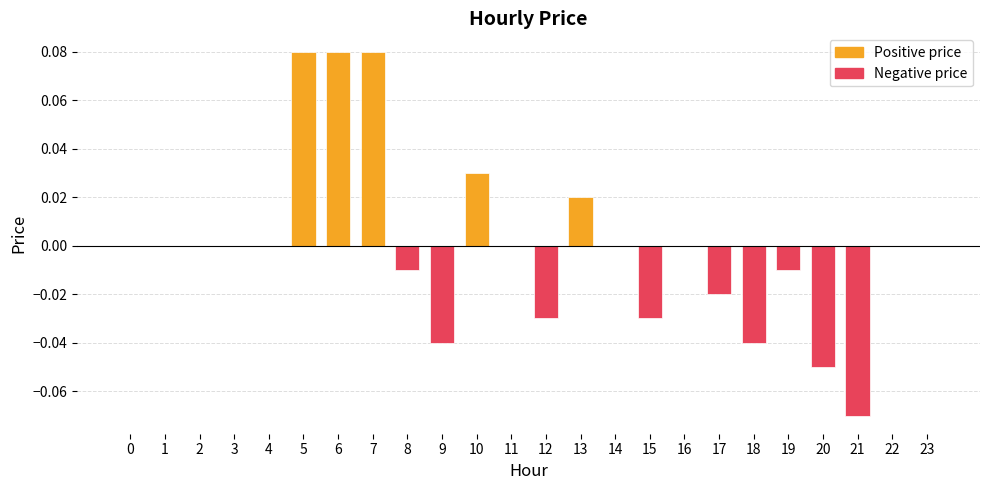

The chart shows a value of 0.1 at 11. True or false?

False